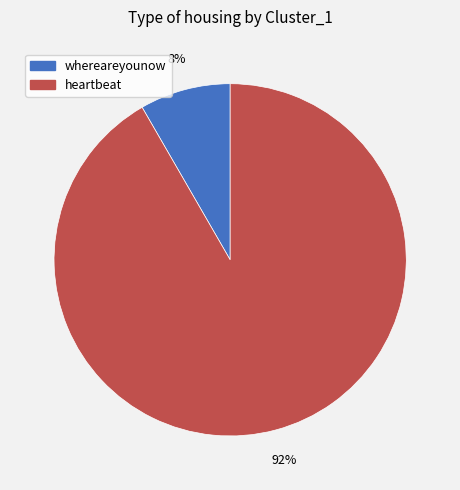

How many slices are in this pie chart?

2